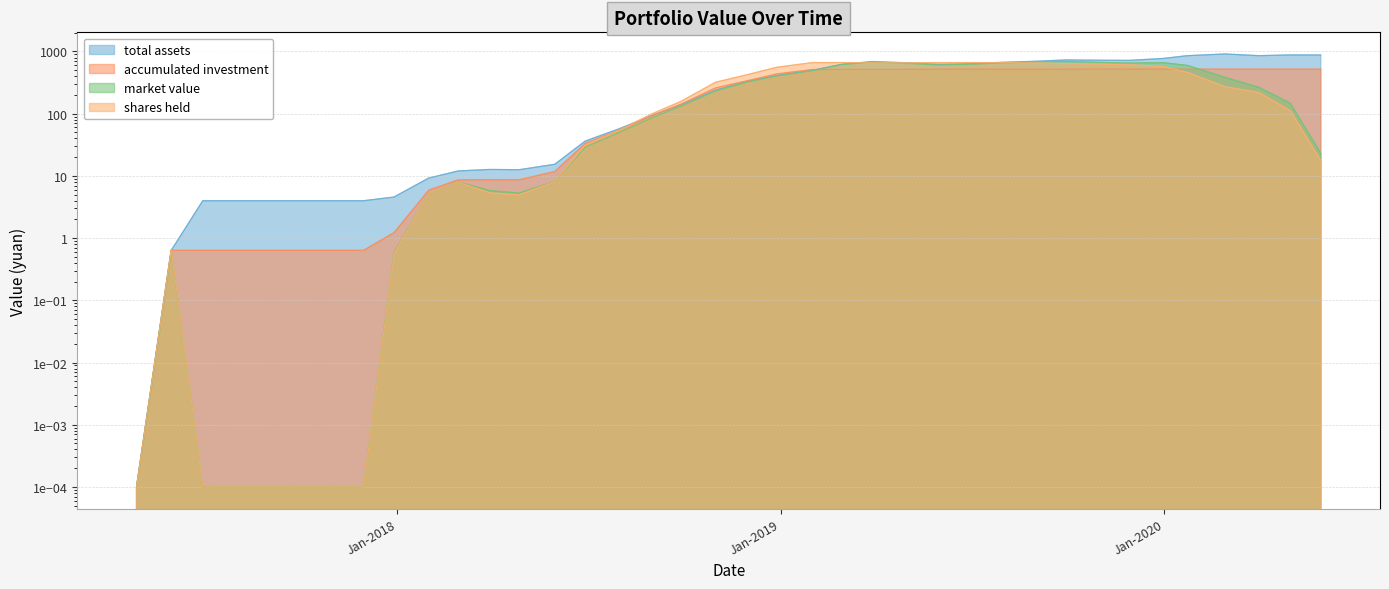

What is the label of the 35th point from the right?

2017-07-31